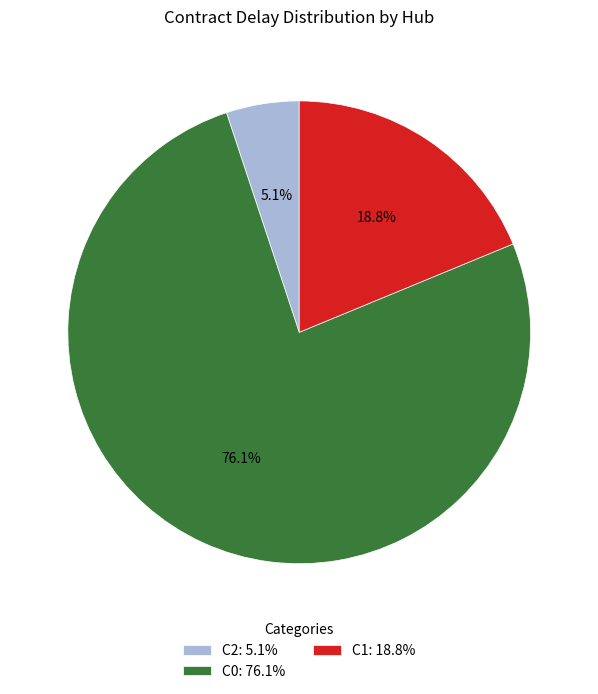

Which category has the biggest portion of the pie?

C0: 76.1%